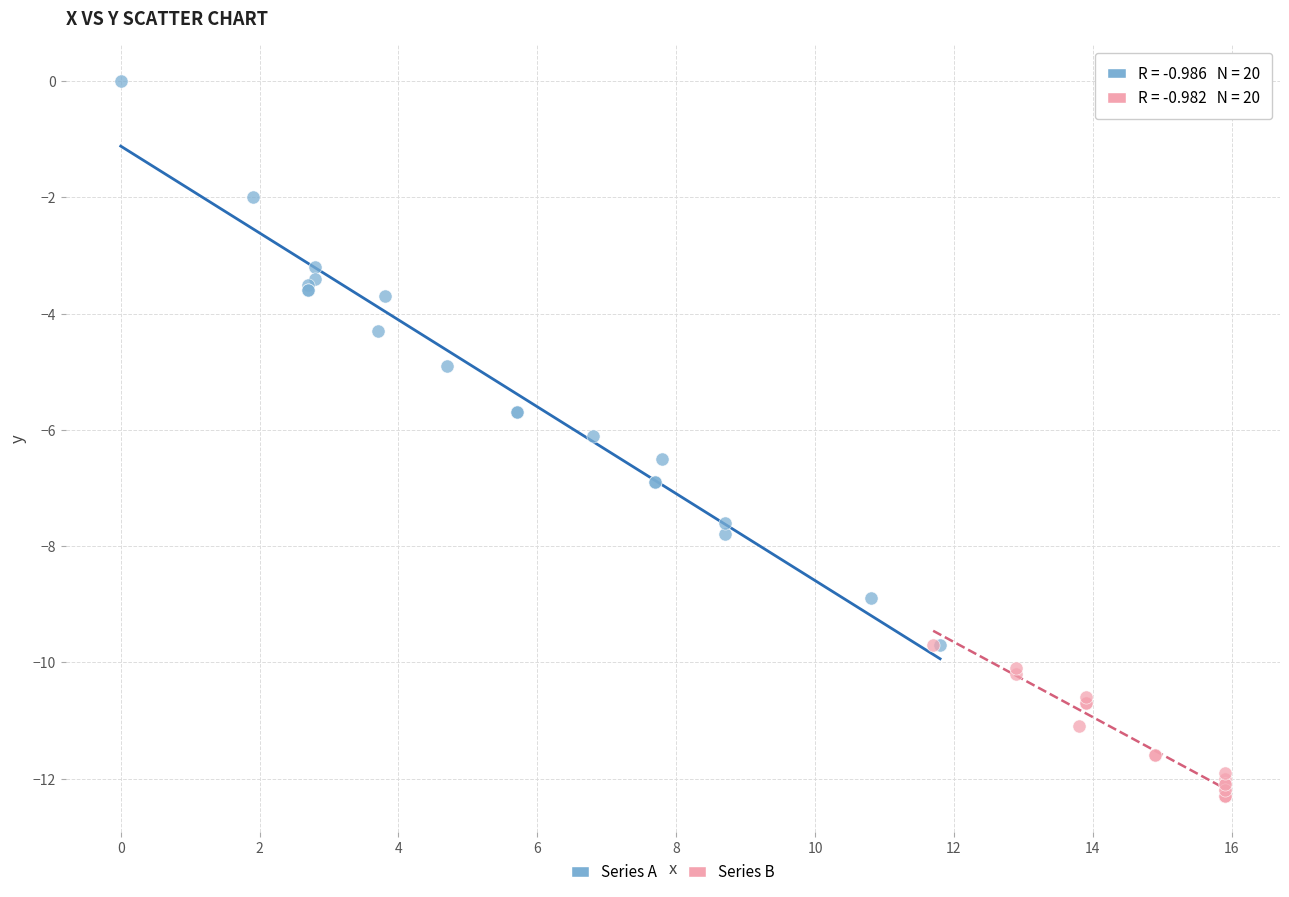

Which series reaches the maximum Y coordinate?

Series A